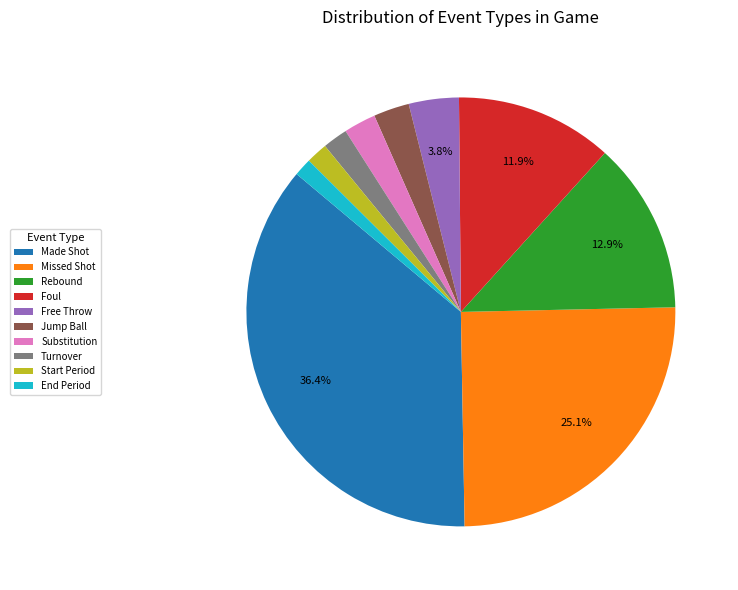

How many segments does this pie chart have?

10